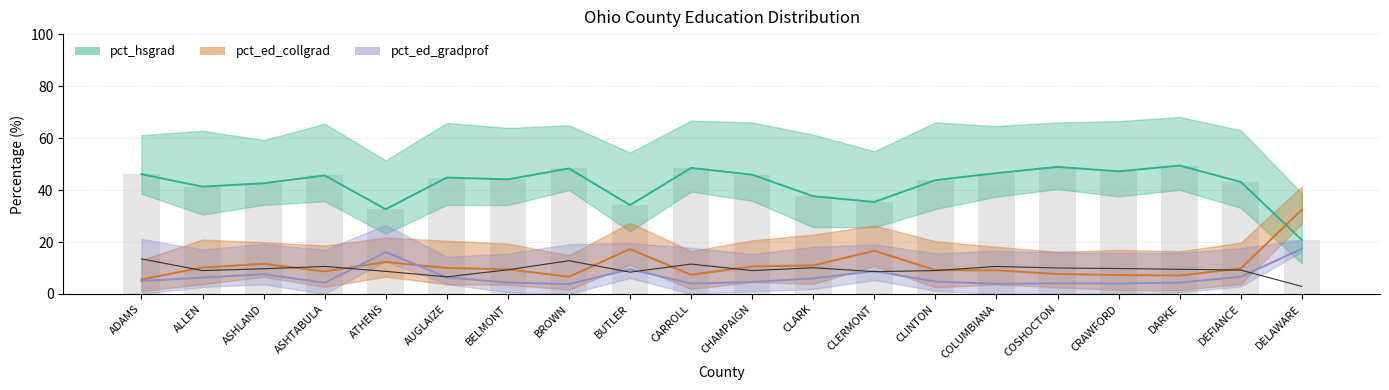

Does the chart contain any negative values?

No